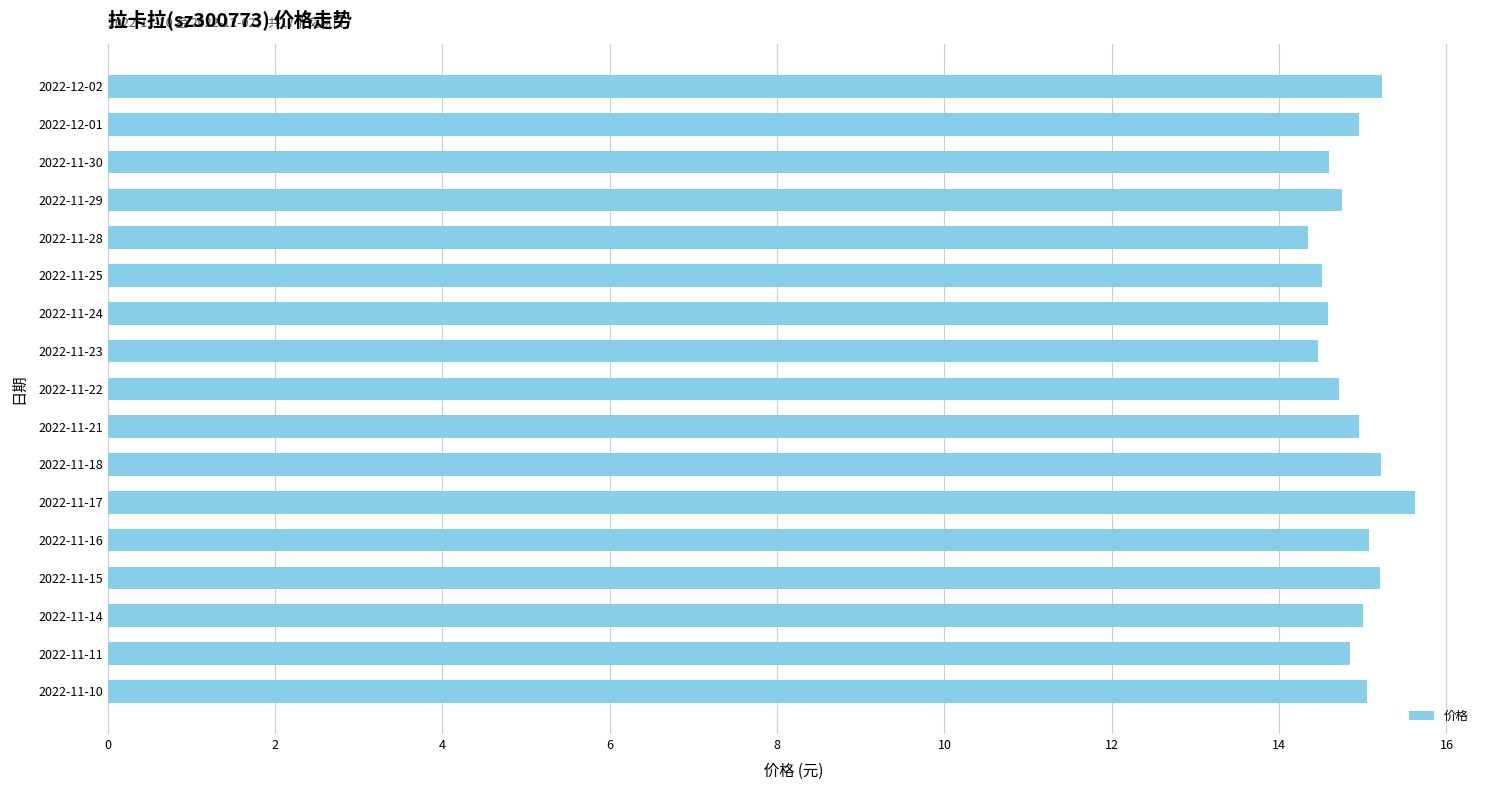

What is the sum of the values at 2022-11-24 and 2022-11-23?

29.1